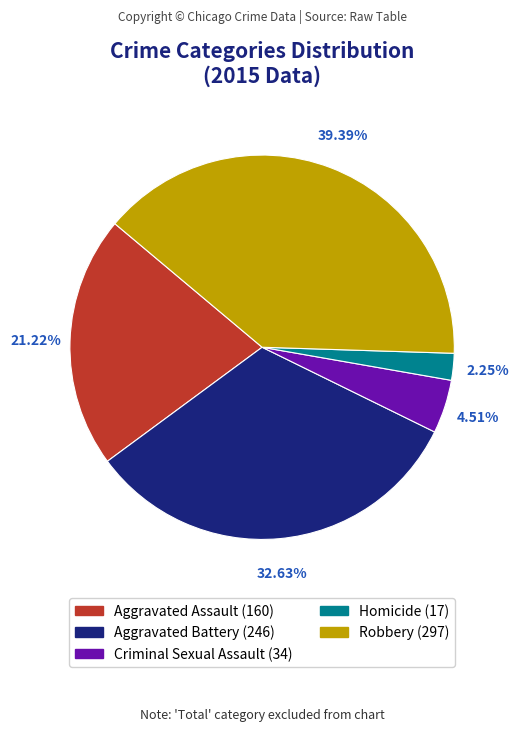

How many slices are in this pie chart?

5